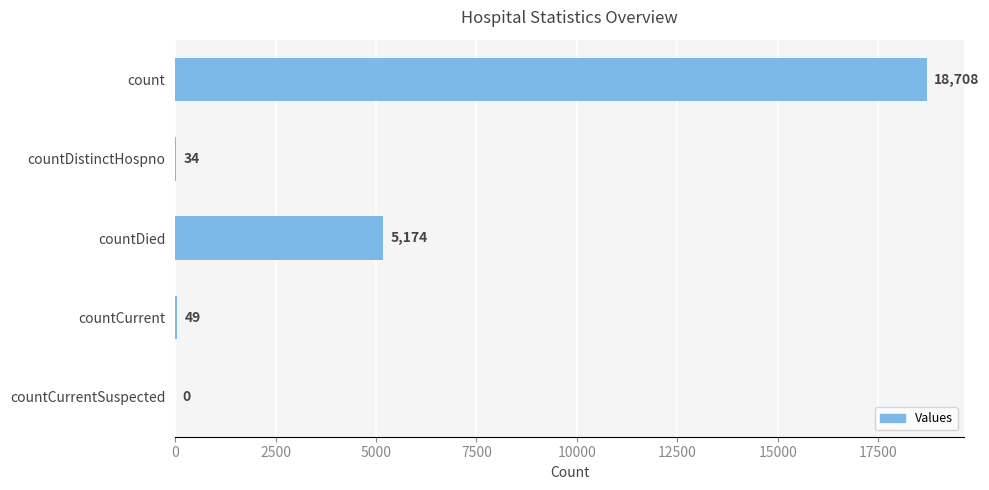

What is the sum of all values?

23965